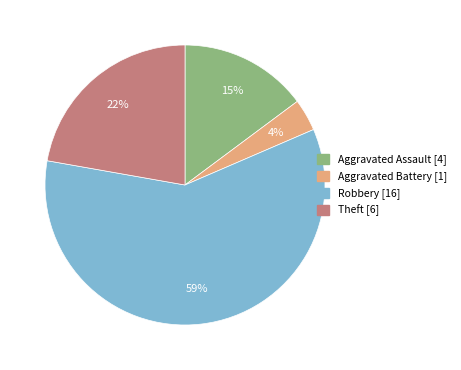

Rank the categories by value from highest to lowest.

Robbery, Theft, Aggravated Assault, Aggravated Battery